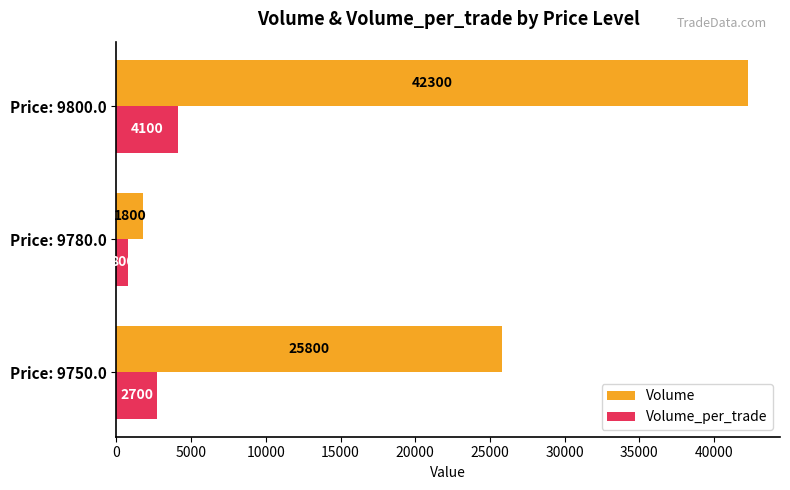

The value of Volume at Price: 9800.0 is 42300. True or false?

True